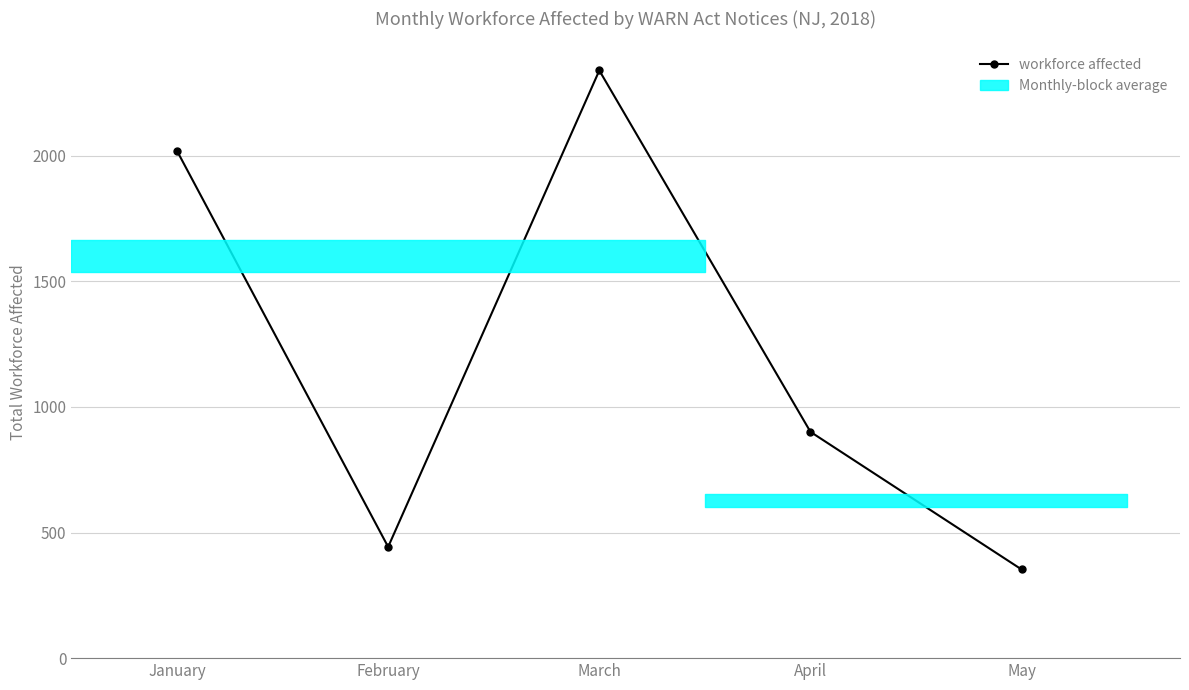

How many values exceed 901?

2